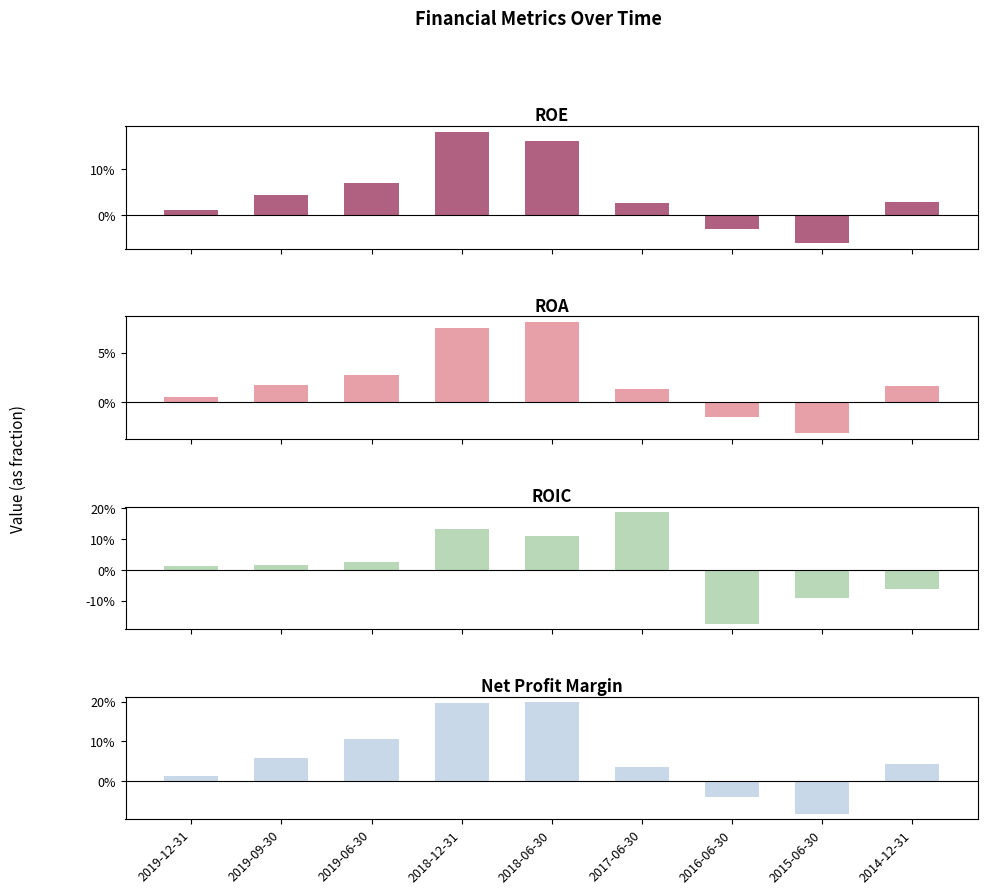

How many groups of bars are there?

9